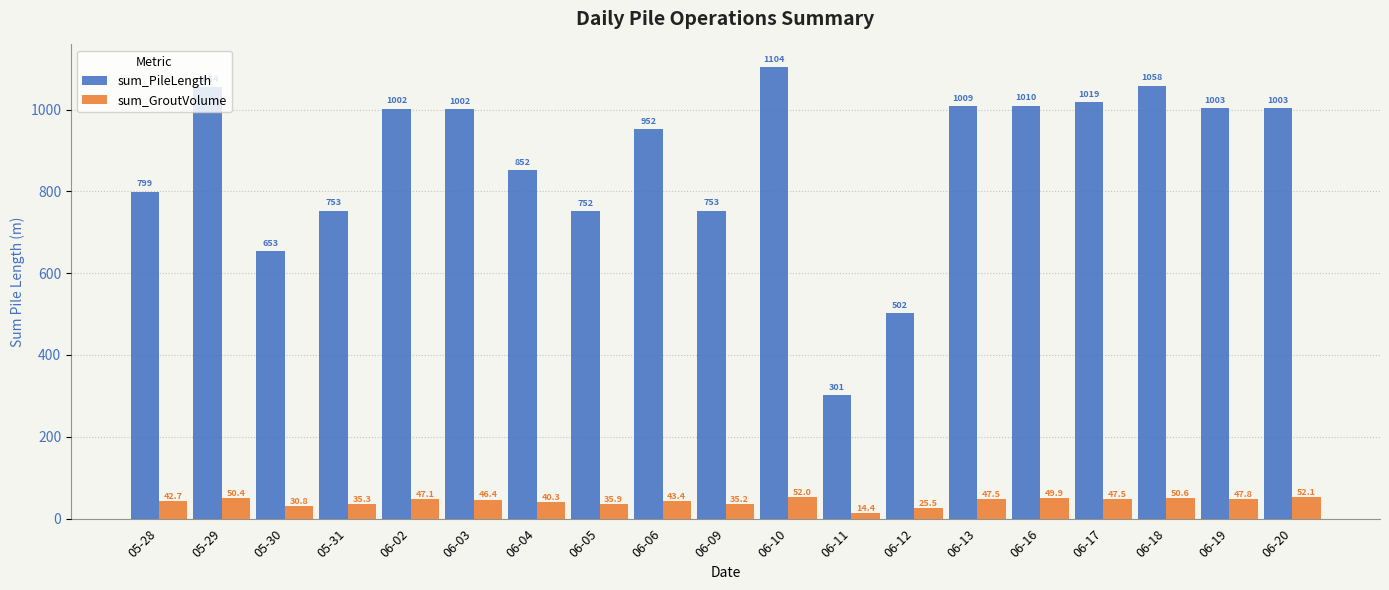

True or false: sum_PileLength has a value of 1002.1 at 06-02.

True